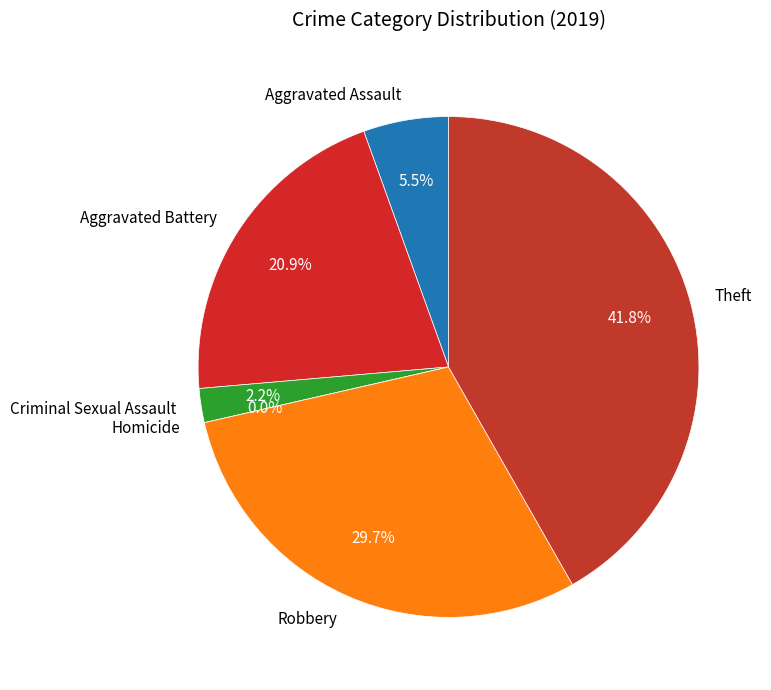

True or false: Criminal Sexual Assault accounts for 1% of the total.

False